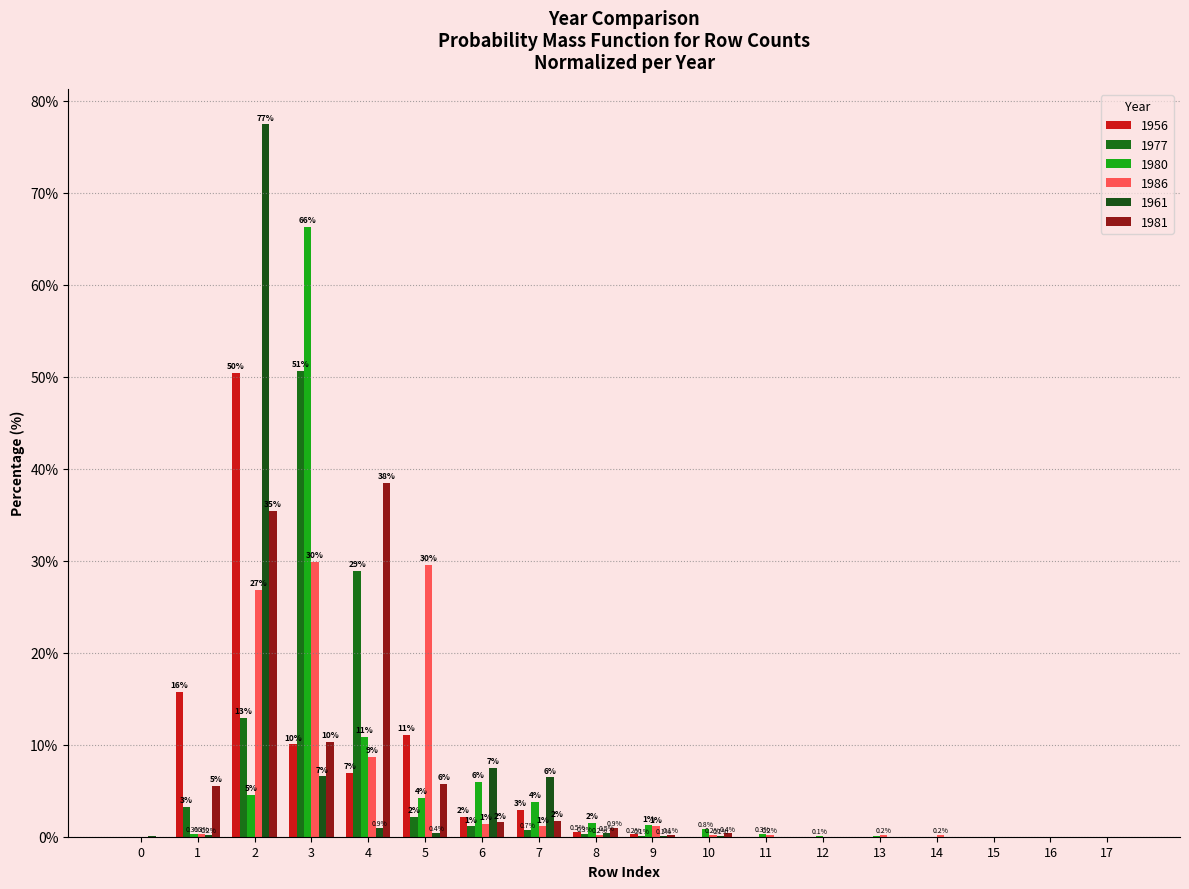

At how many categories does at least one series exceed 60?

2